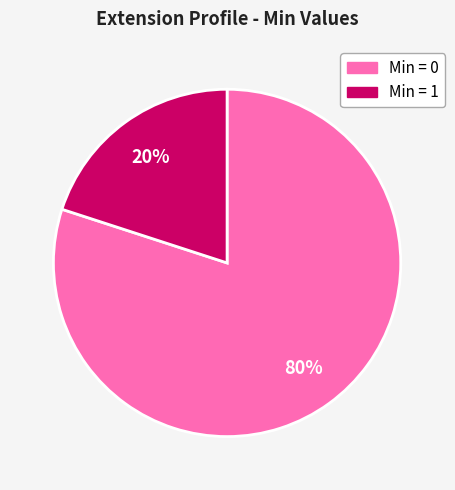

To the nearest percent, what is the average slice percentage?

50%